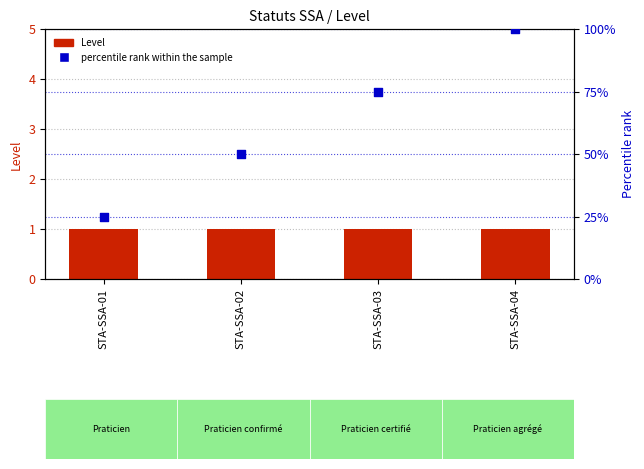

What are all the series names shown in the legend?

Level, percentile rank within the sample